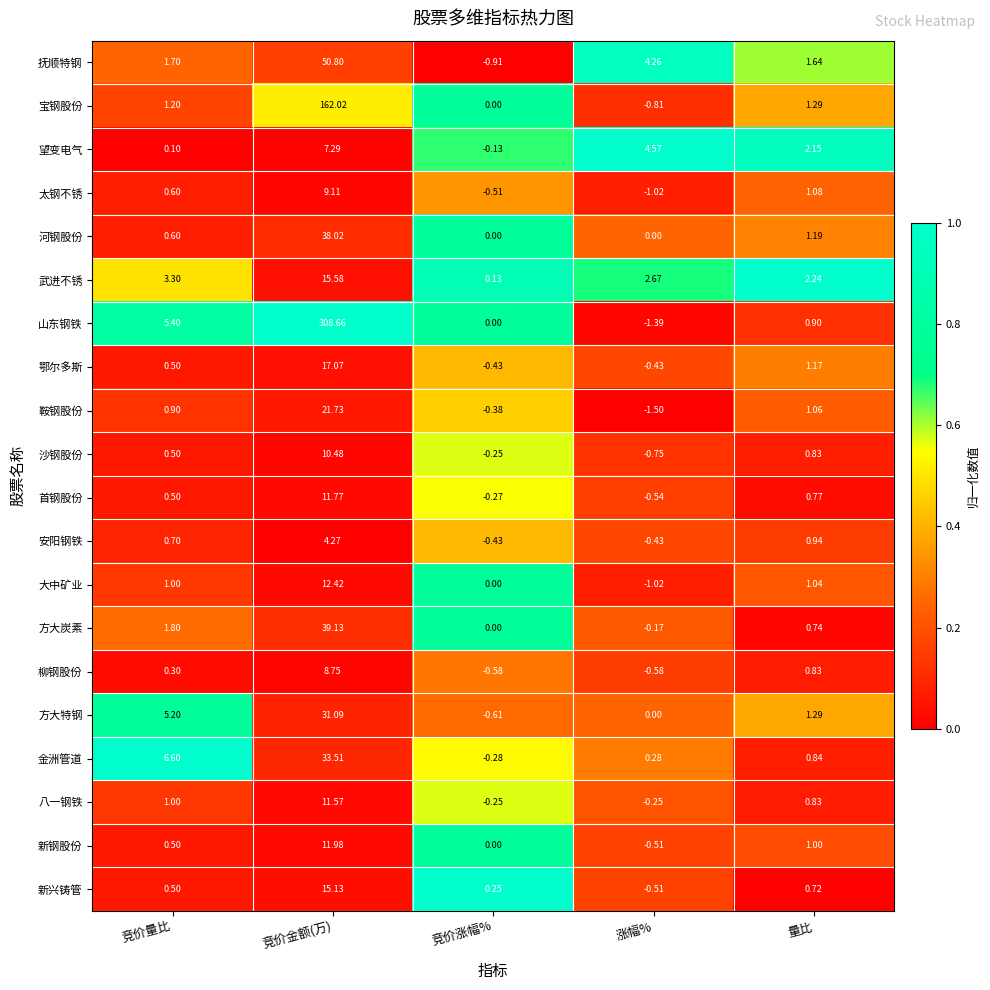

Where is 八一钢铁 nearest to the value 5?

竞价量比